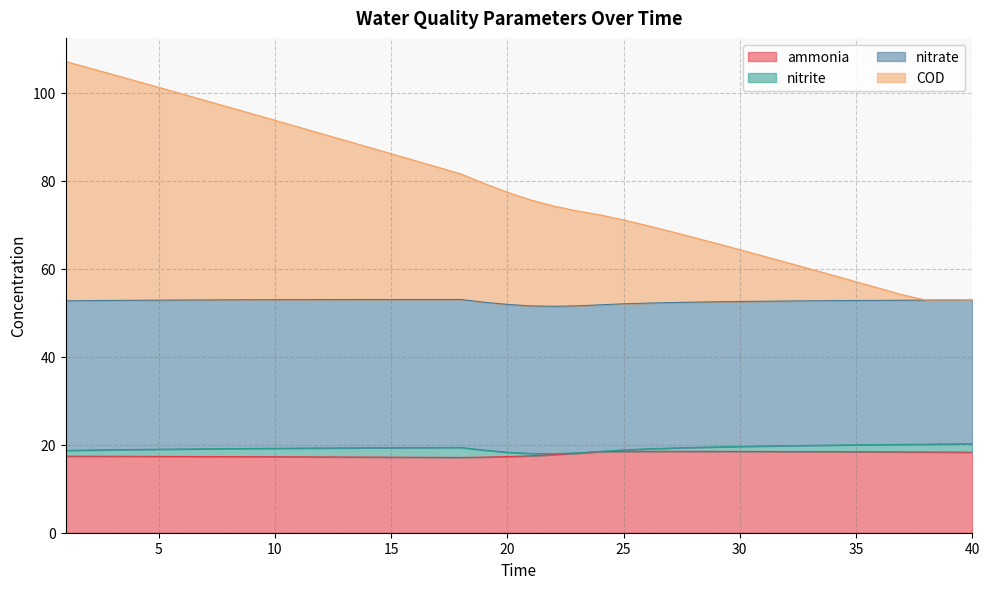

True or false: ammonia has more than 2 interior local peaks.

False